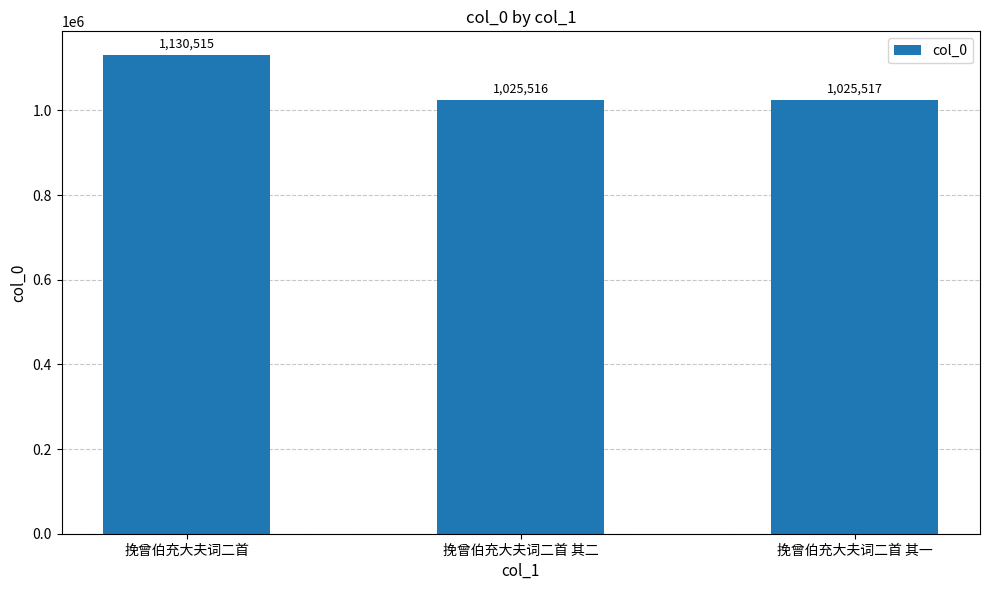

Where does the data first go above 1025517?

挽曾伯充大夫词二首